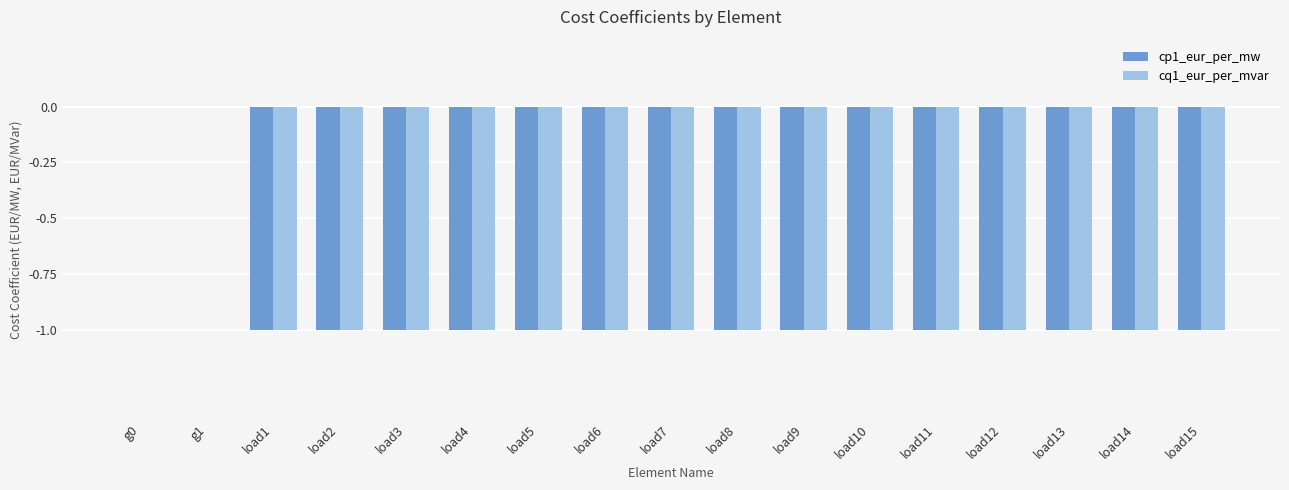

True or false: cp1_eur_per_mw has a value of 0 at g1.

True